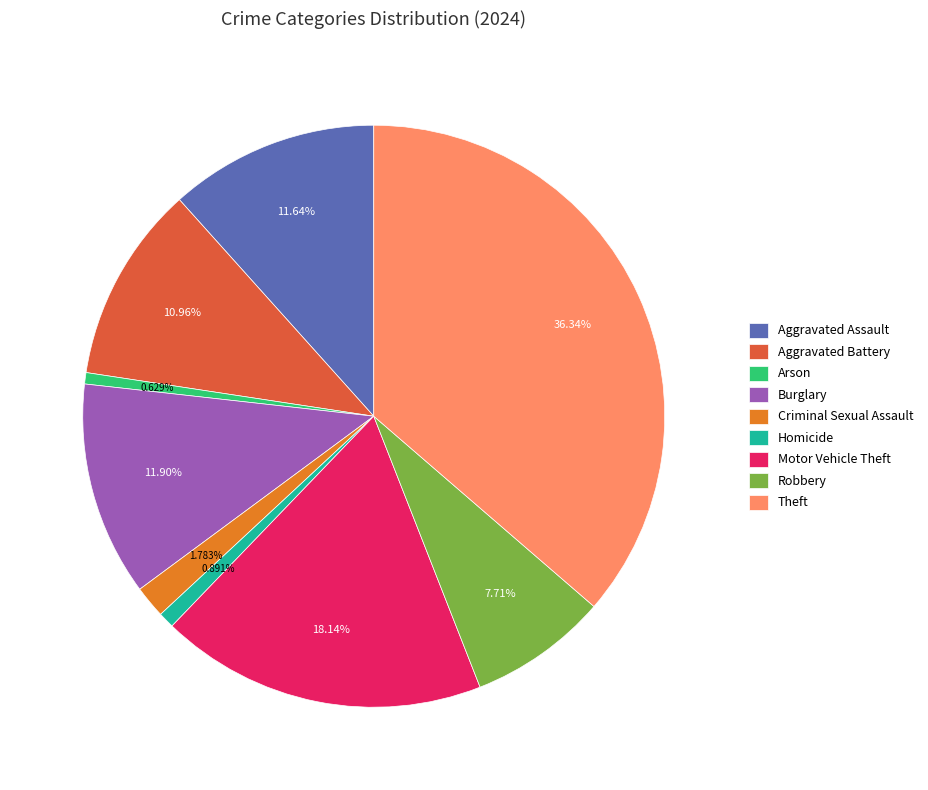

Does Theft account for over 50% of the chart?

No